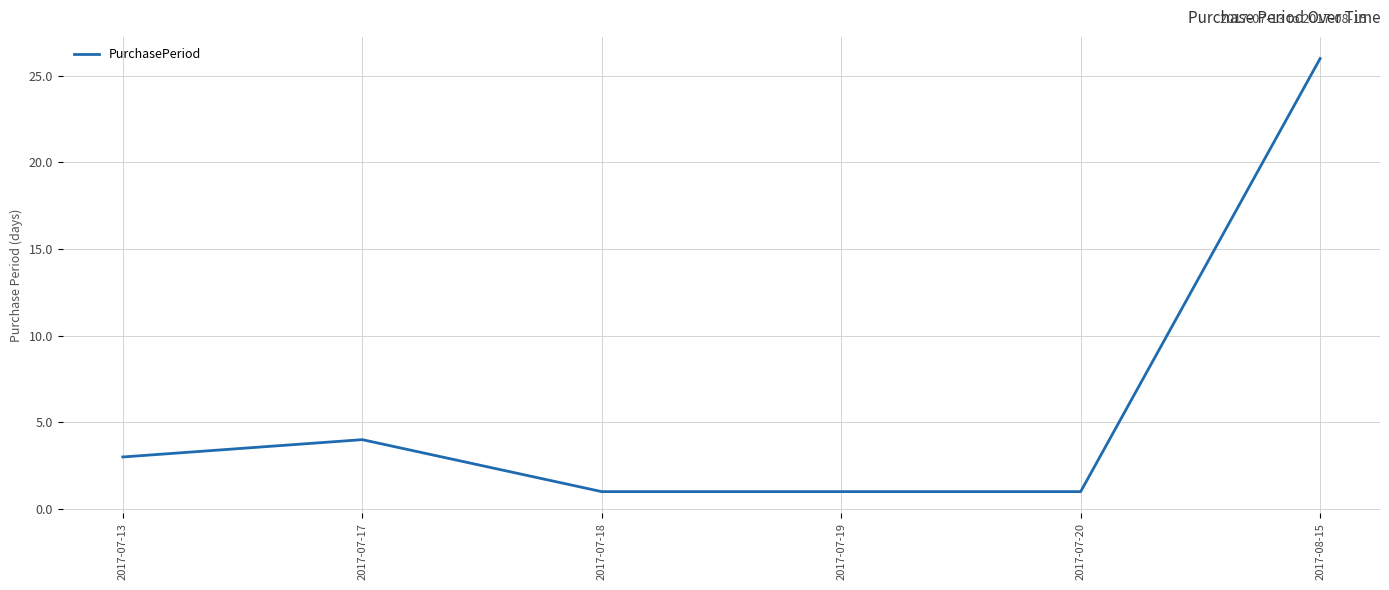

How many values are below 3?

3